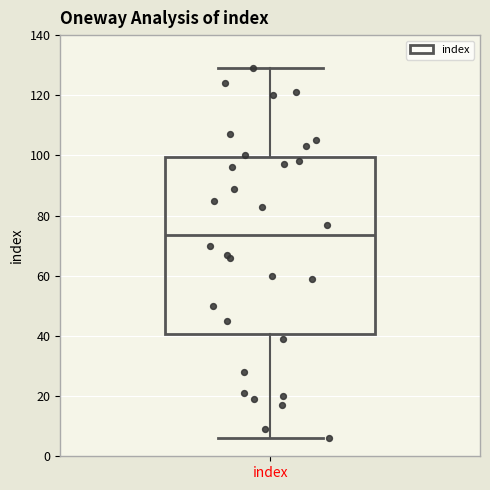

Where is the upper edge of the box for index on the y-axis? The values are not printed on the chart, so give them approximately, as read against the axis.

100